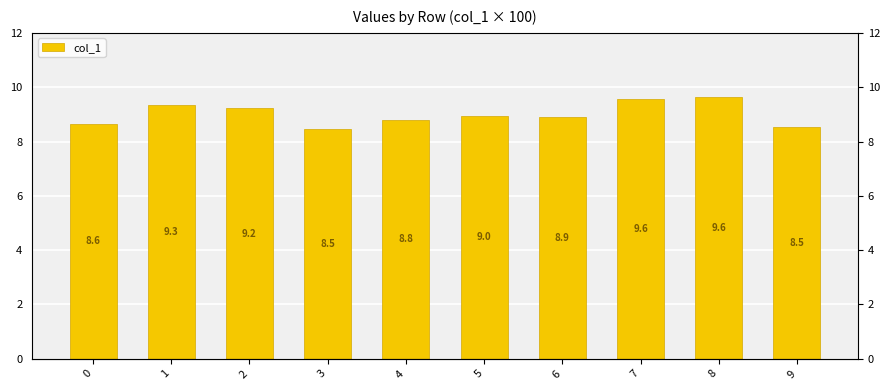

Does the chart contain any negative values?

No